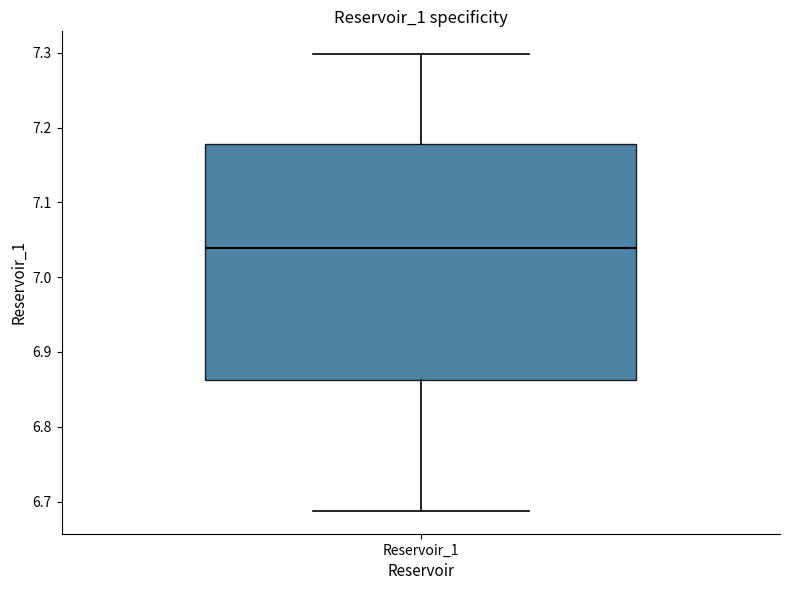

Where is the upper edge of the box for Reservoir_1 on the y-axis? The values are not printed on the chart, so give them approximately, as read against the axis.

7.18